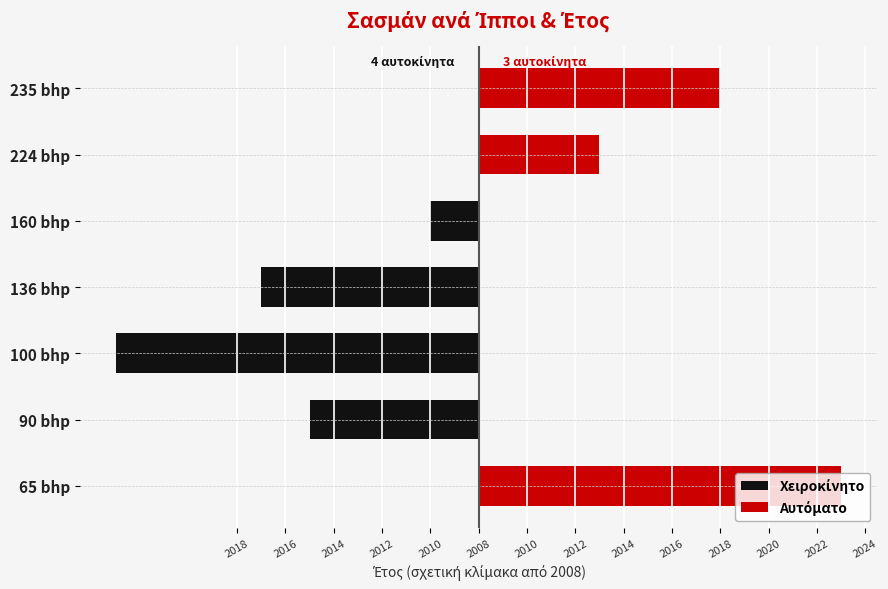

How many groups of bars are there?

7